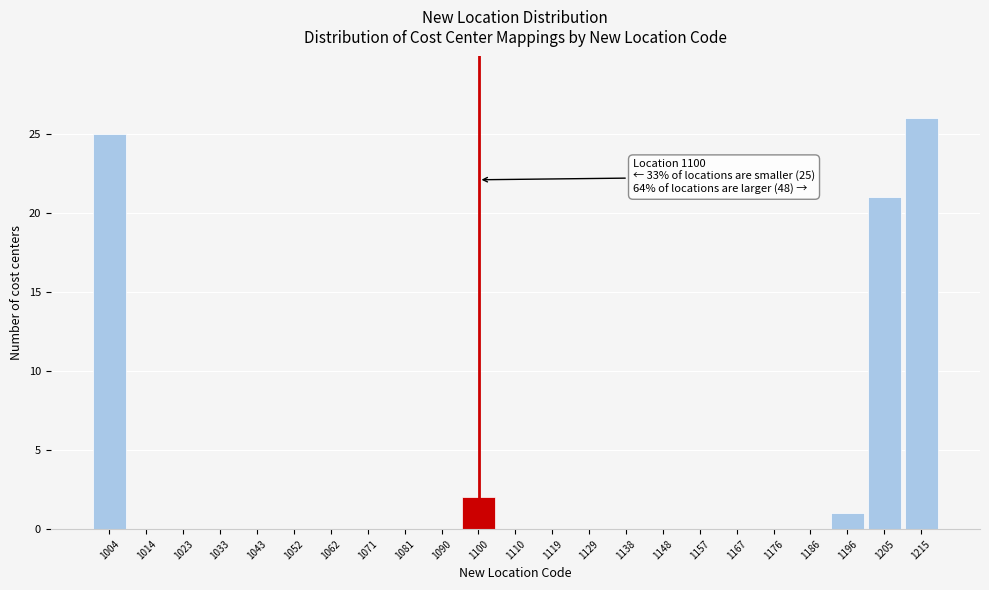

Over which range of the x-axis is the bar tallest?

1210 to 1220